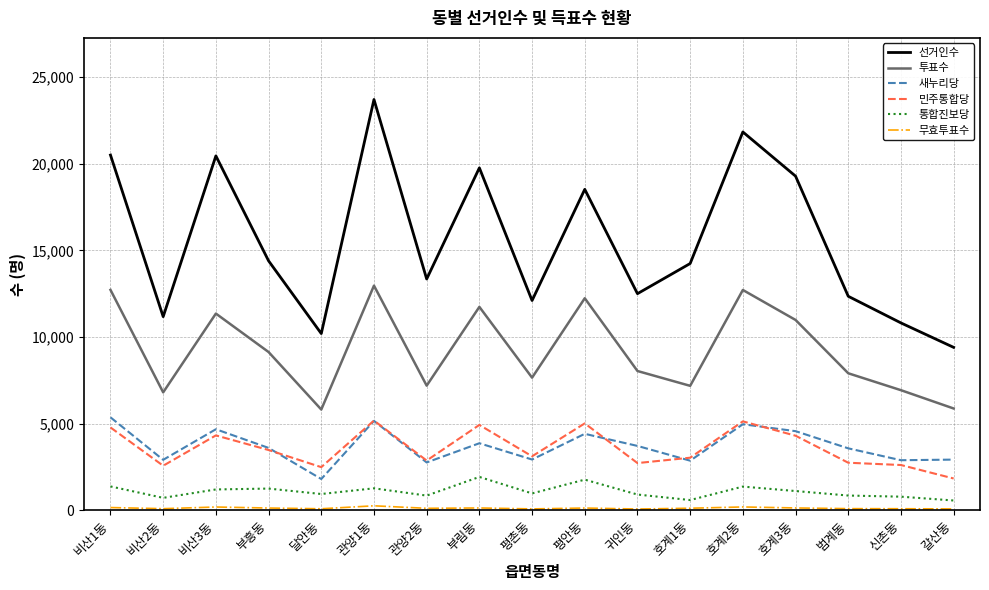

What is the maximum value shown in the chart?

23704